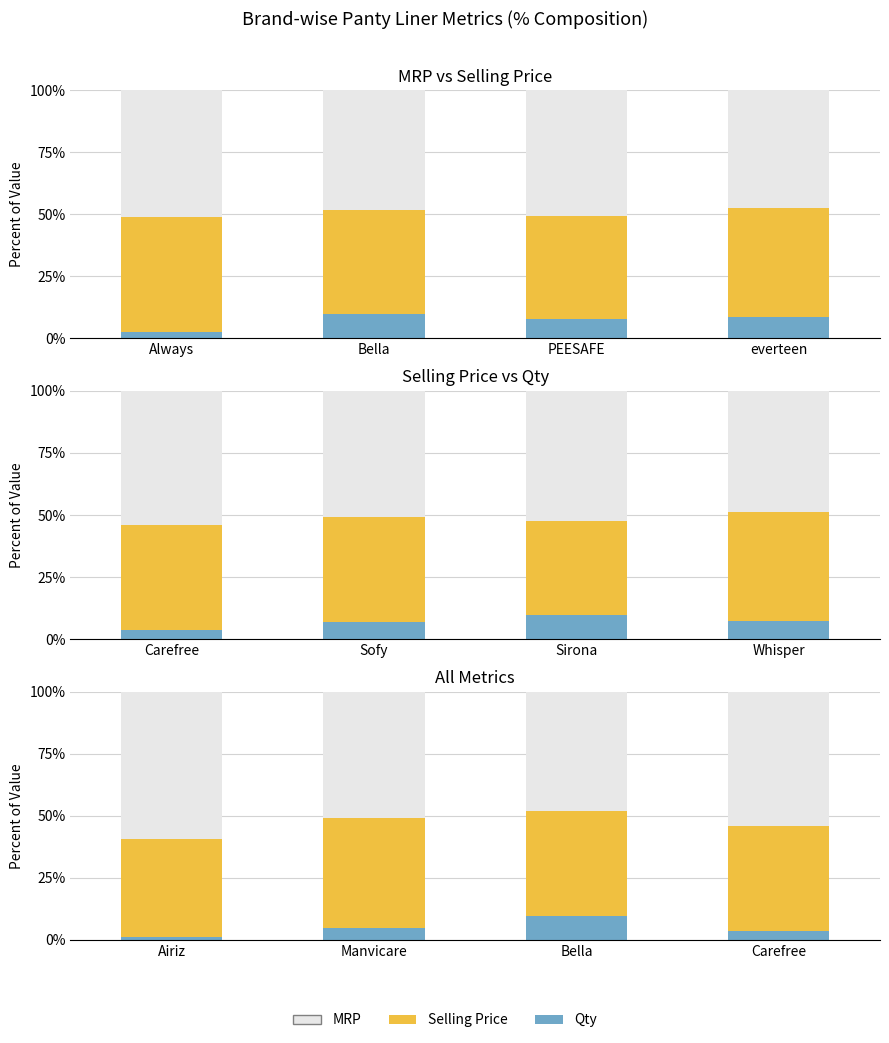

What is the average value of the MRP series?

53.1